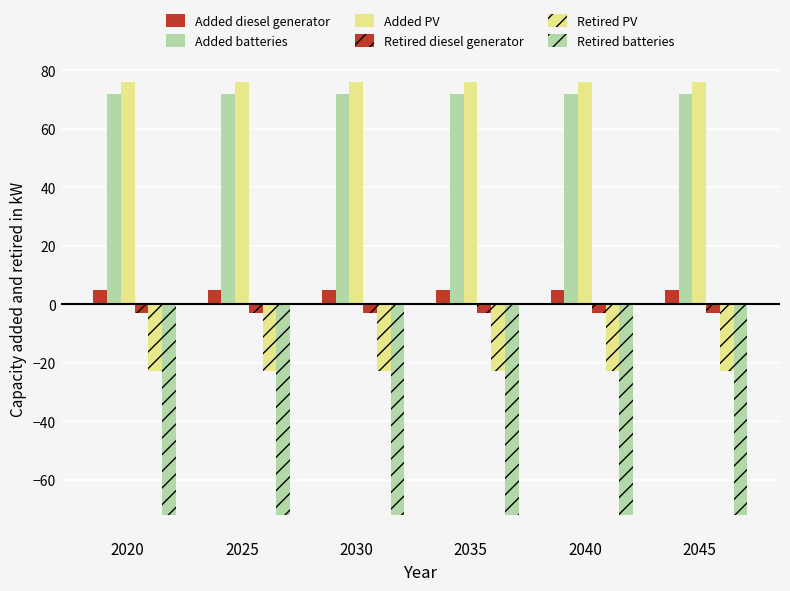

How many bars are there in total?

36